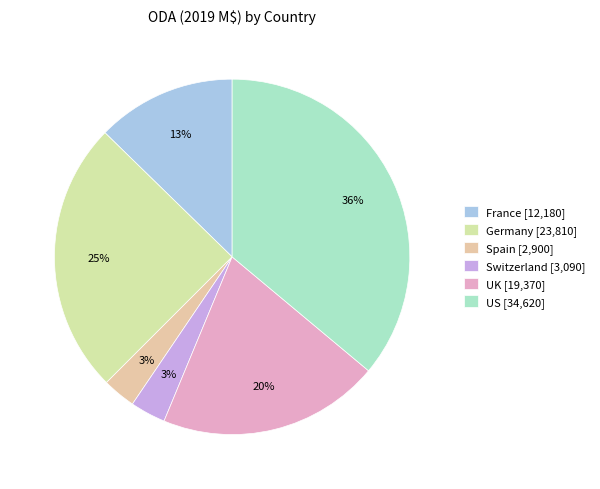

How many slices are in this pie chart?

6